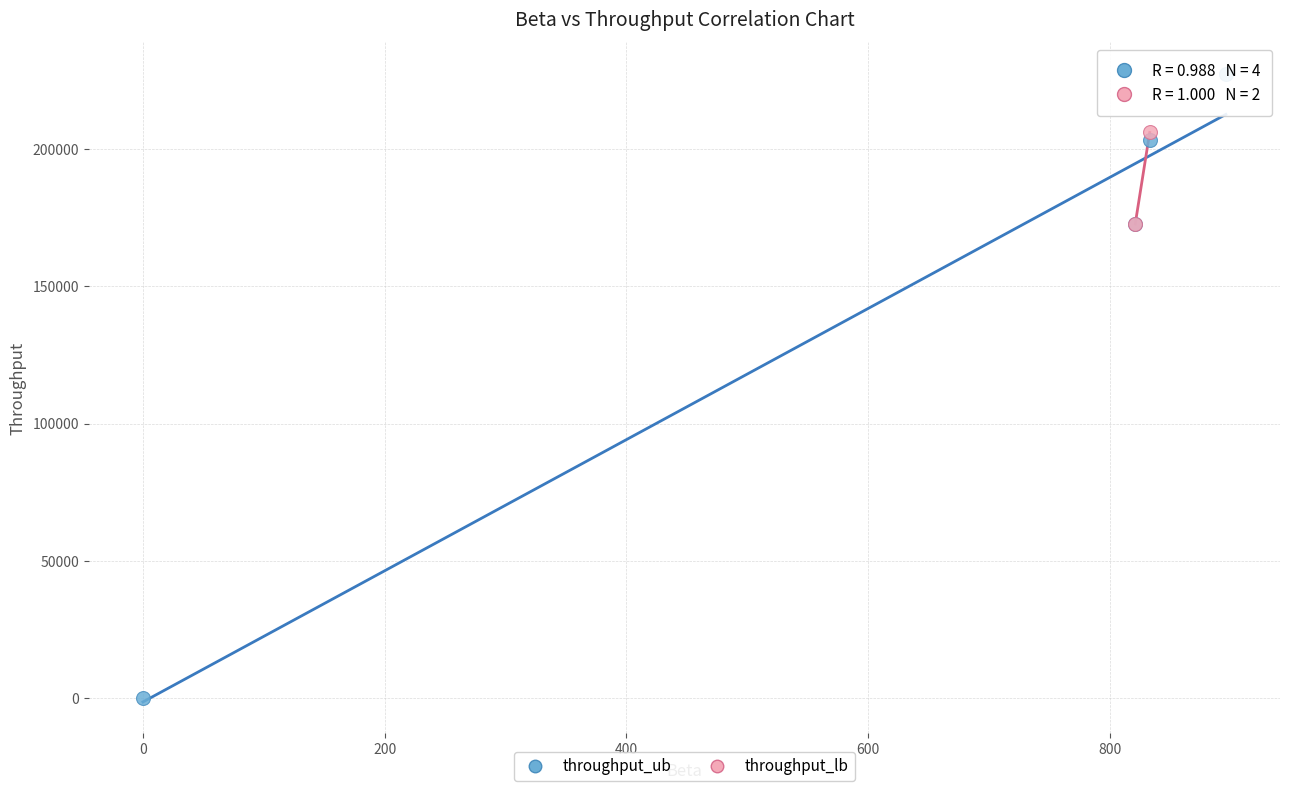

Which series has the widest spread of Y values?

throughput_ub